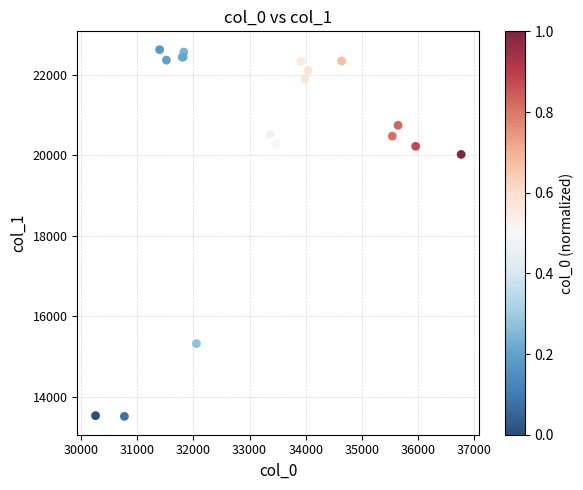

What Y value in the scatter plot is closest to 18065?

20017